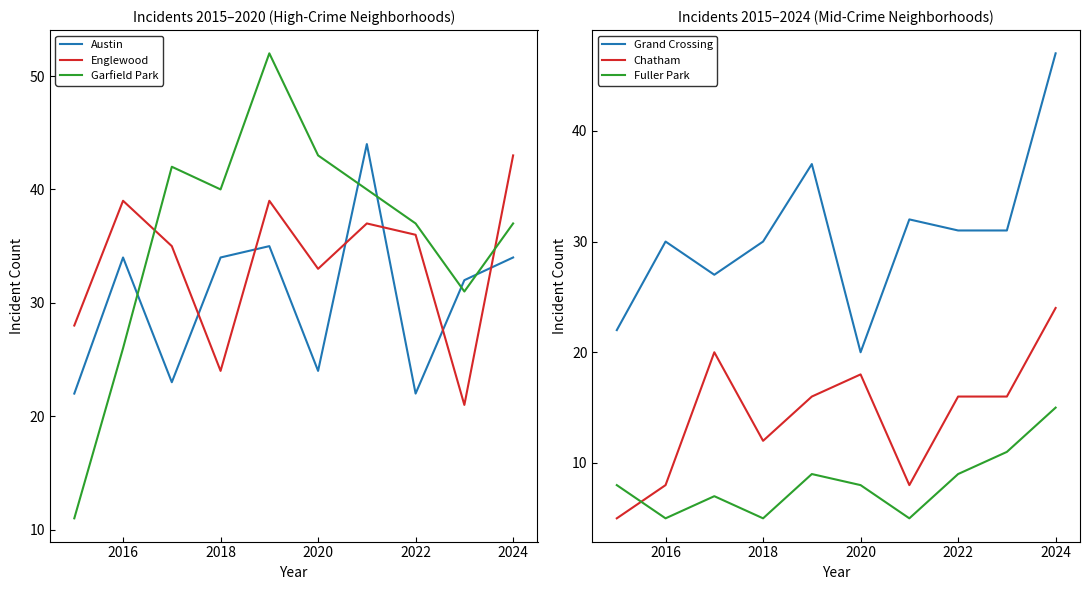

Is the value of Austin at 2018 greater than the value of Englewood at 2022?

No